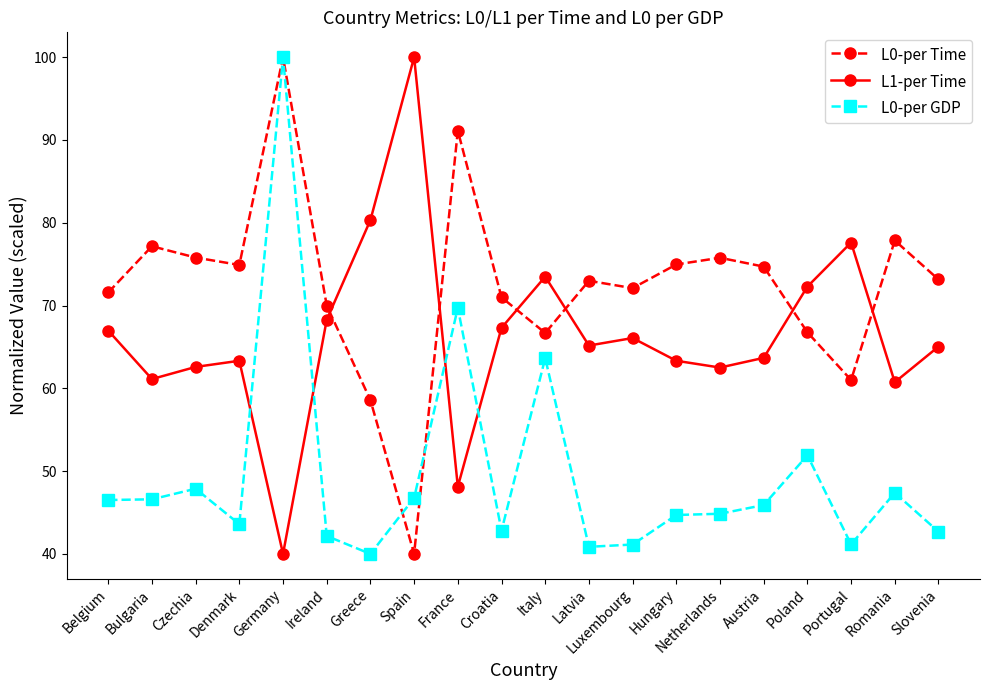

What is the difference between the highest and lowest values at Greece?

40.3